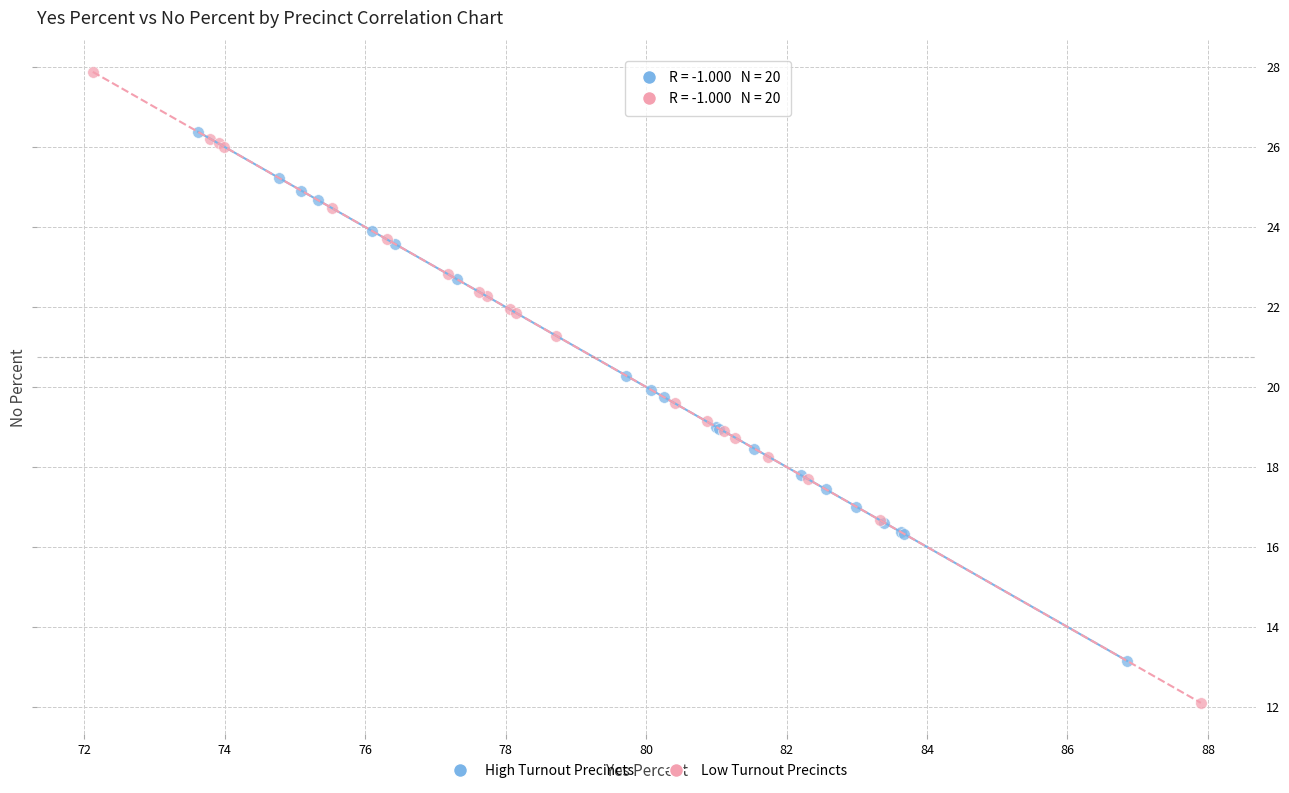

Which series reaches the minimum Y coordinate?

Low Turnout Precincts